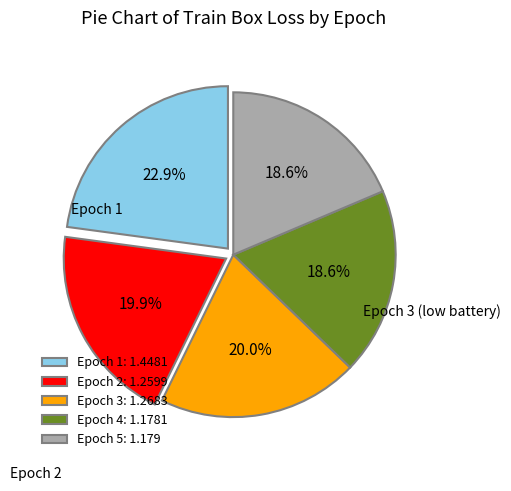

Does any single category account for the majority?

No